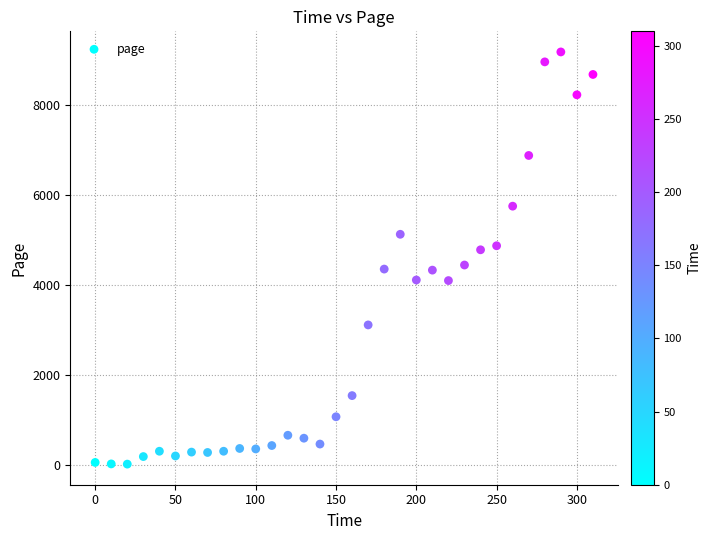

What is the range of X values (max minus min)?

310.0